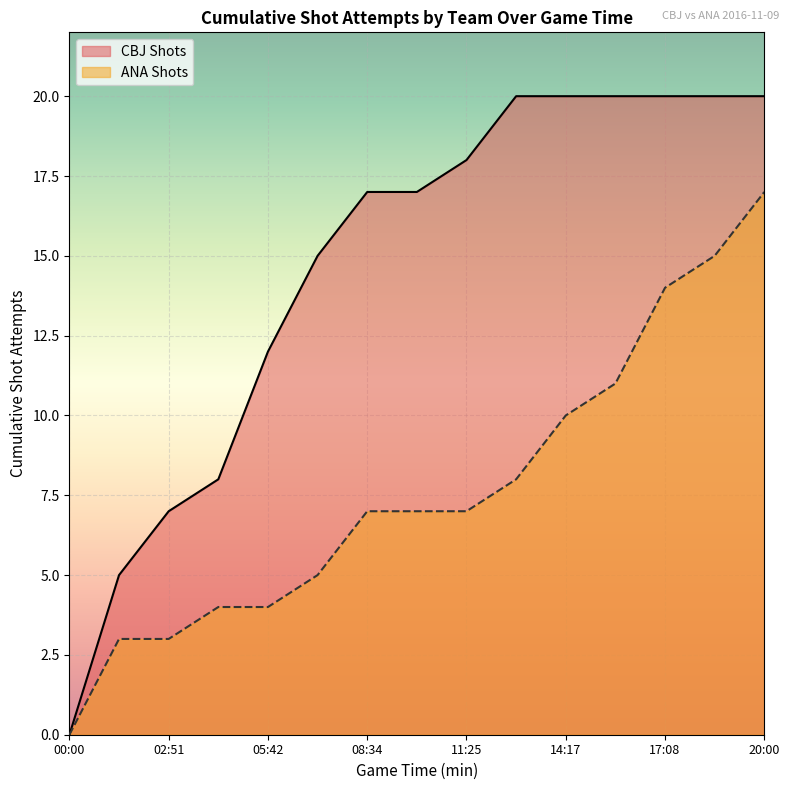

Which category has the highest value in the ANA Shots series?

20:00